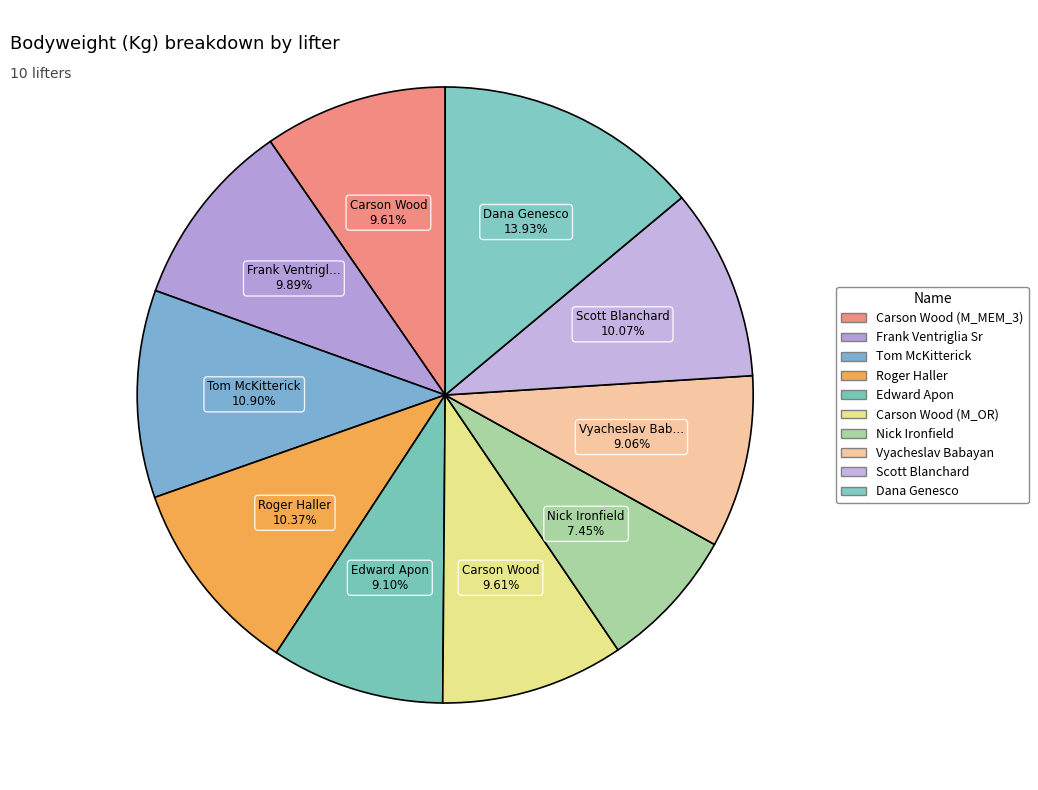

Count the number of slices in the pie.

10